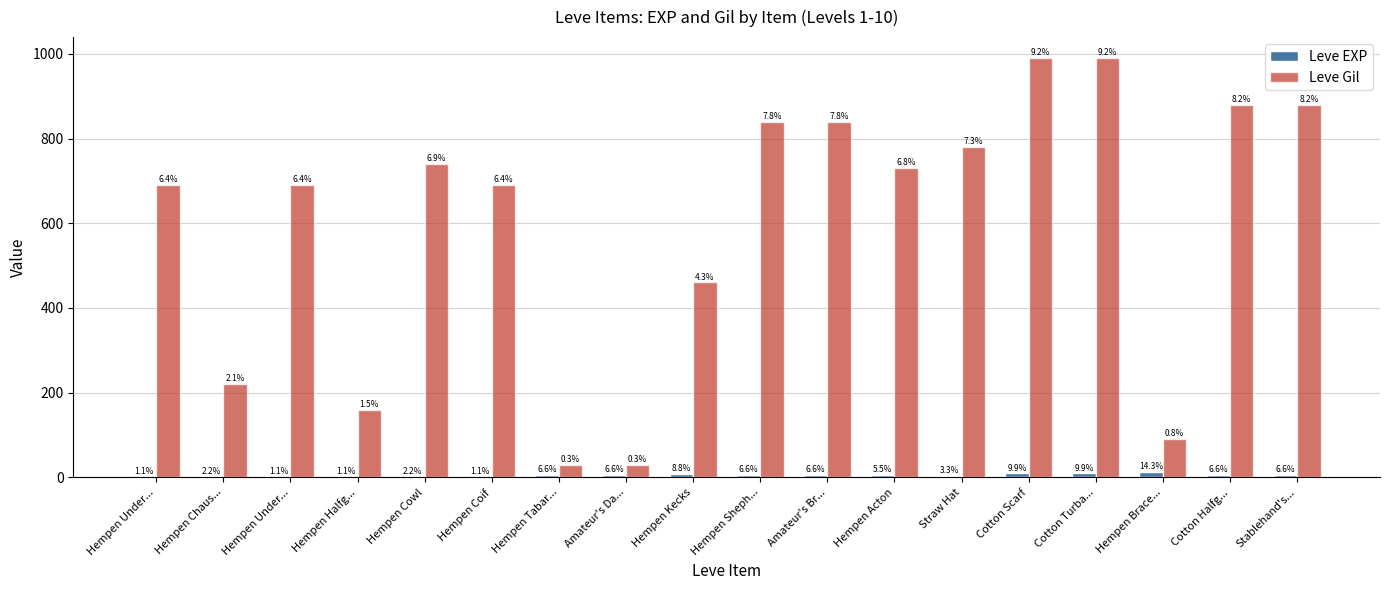

What are all the series names shown in the legend?

Leve EXP, Leve Gil